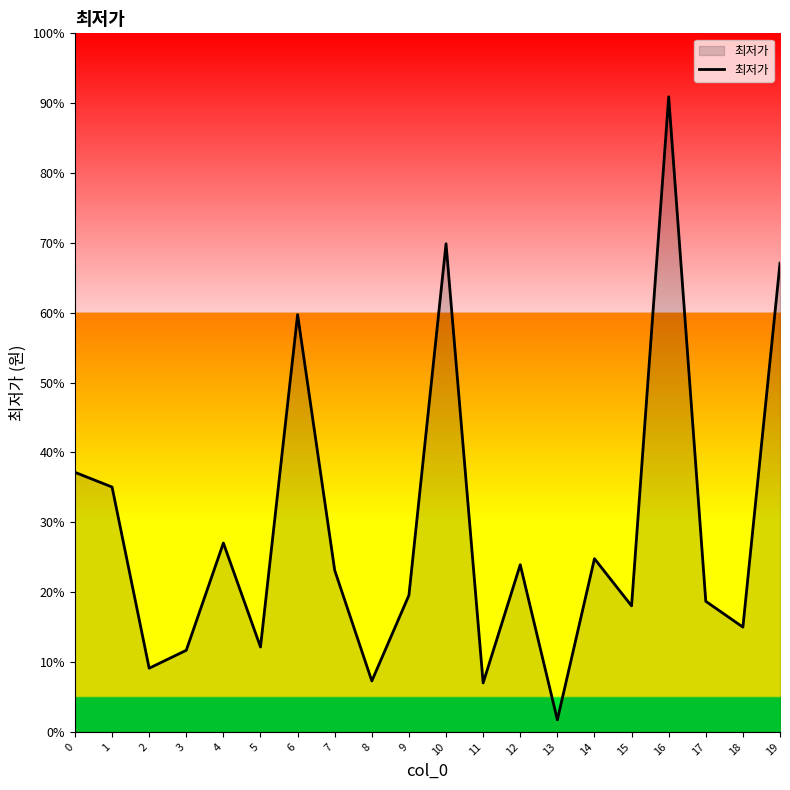

Rank the categories by value from lowest to highest.

13, 11, 8, 2, 3, 5, 18, 15, 17, 9, 7, 12, 14, 4, 1, 0, 6, 19, 10, 16